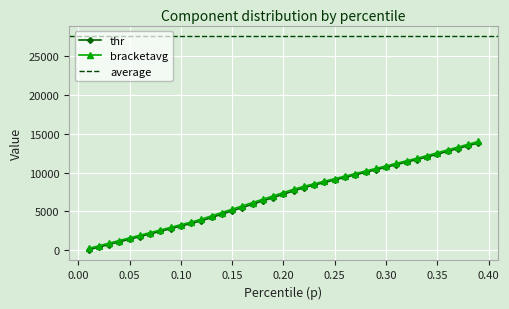

What is the sum of the p values at 4 and 15?

0.2